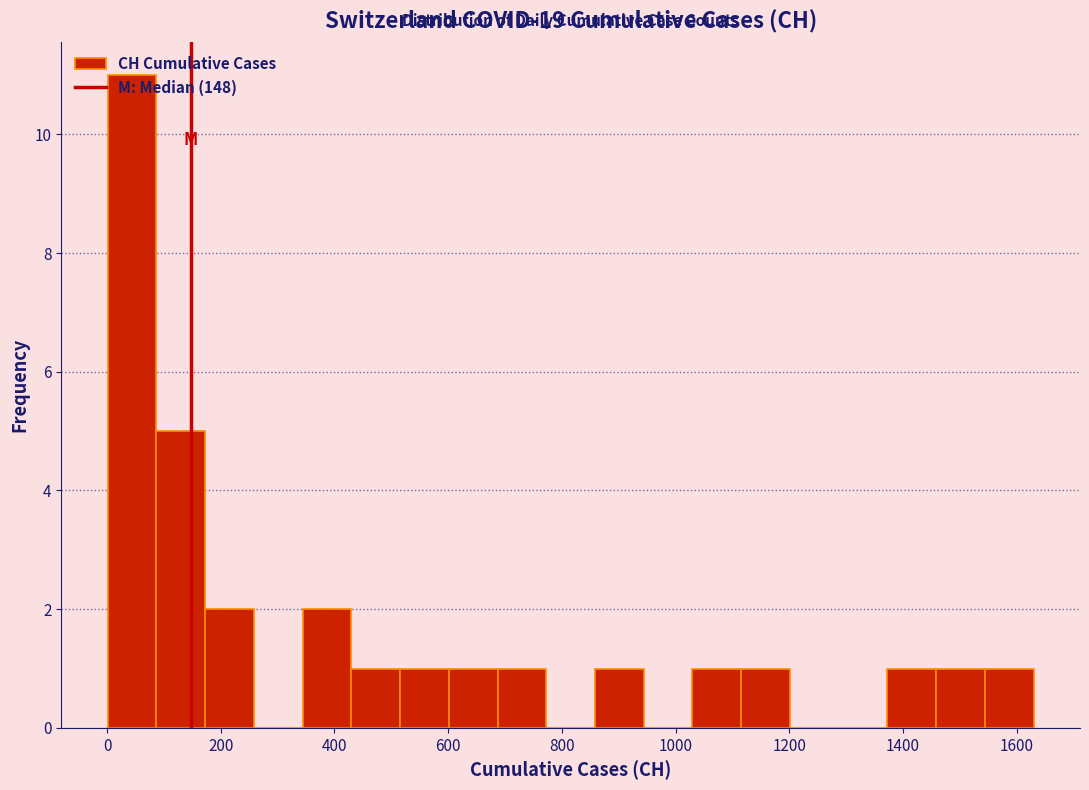

Which range on the x-axis has the tallest bar?

0 to 80